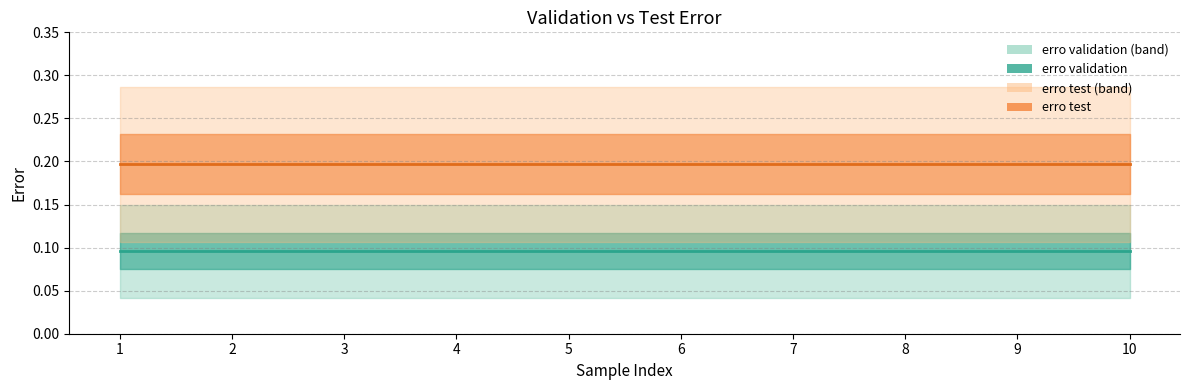

What is the minimum value for erro validation?

0.1